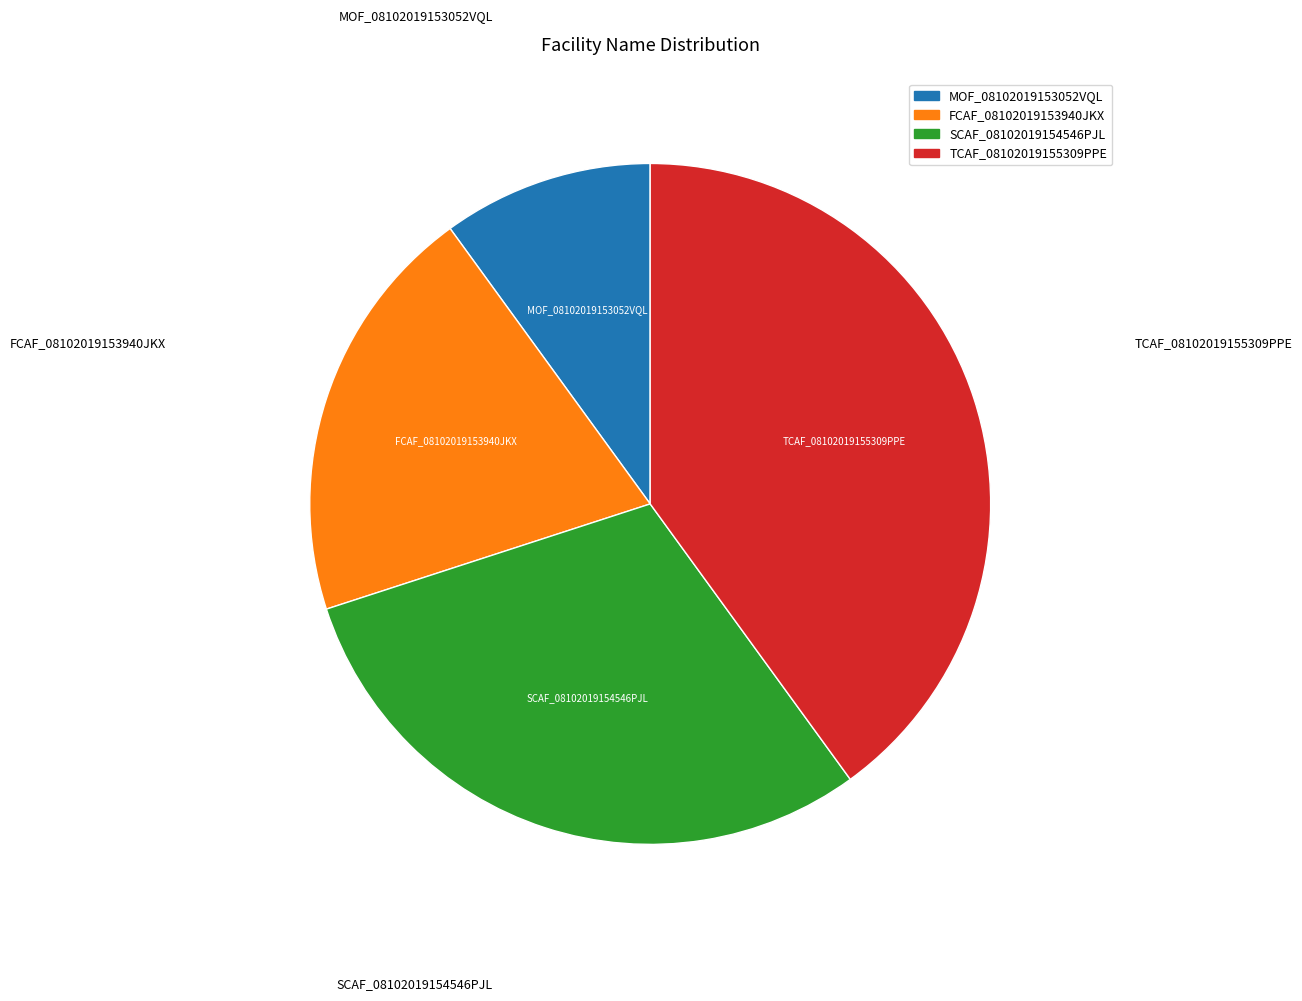

What is the ratio of the value at TCAF_08102019155309PPE to the value at SCAF_08102019154546PJL?

1.3